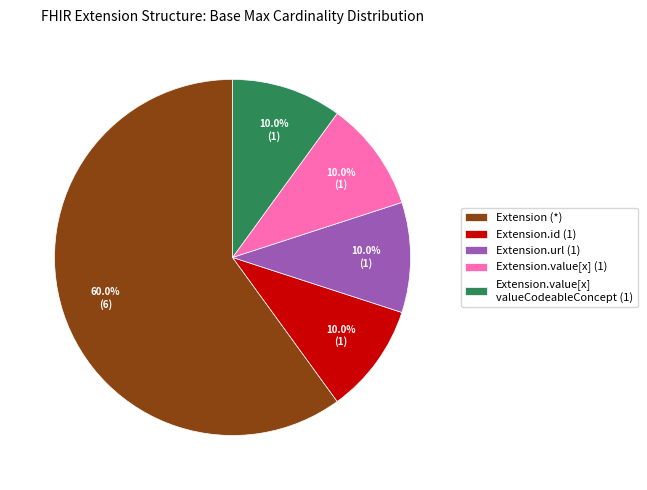

What is the ratio of the value at Extension.value[x] valueCodeableConcept (1) to the value at Extension.value[x] (1)?

1.0